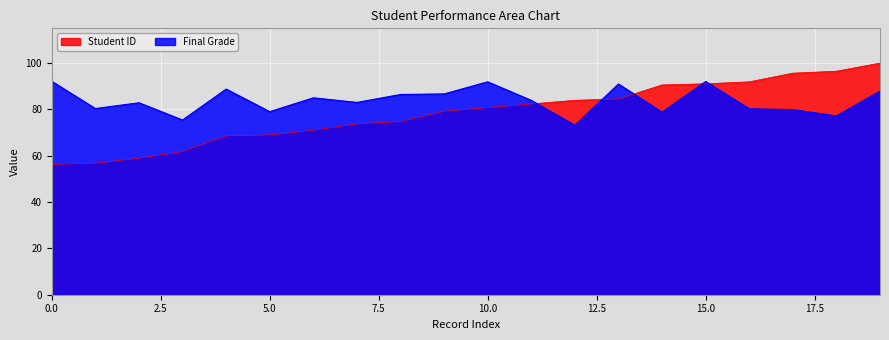

How many lines are shown in the chart?

2